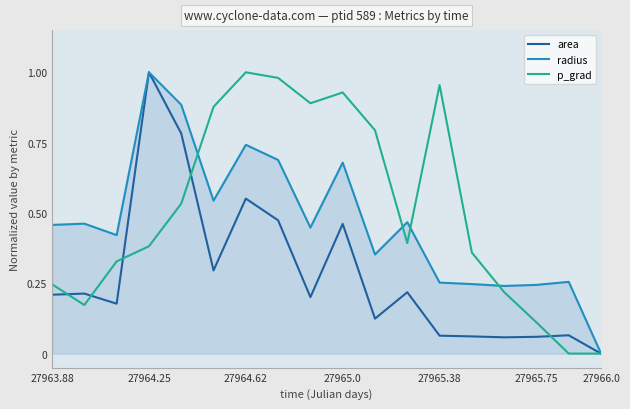

Rank the series by their average value, from highest to lowest.

p_grad, radius, area